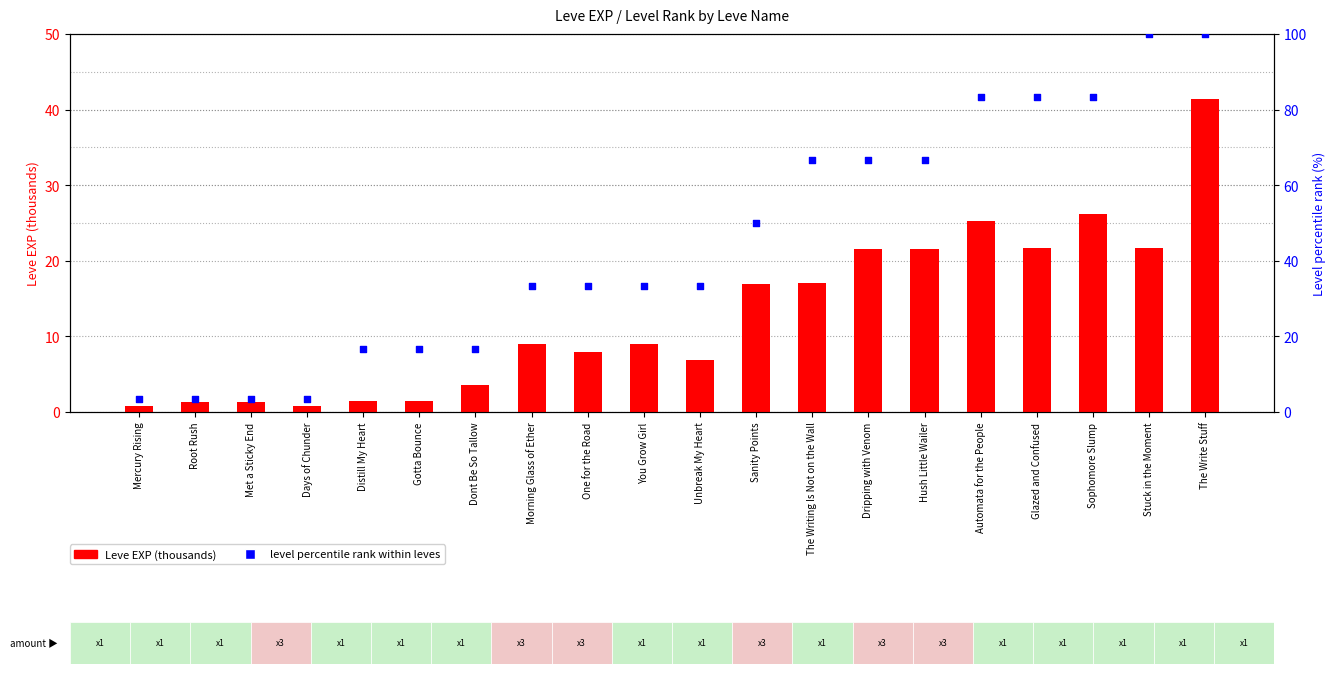

What is the total value across all series at Days of Chunder?

4.1